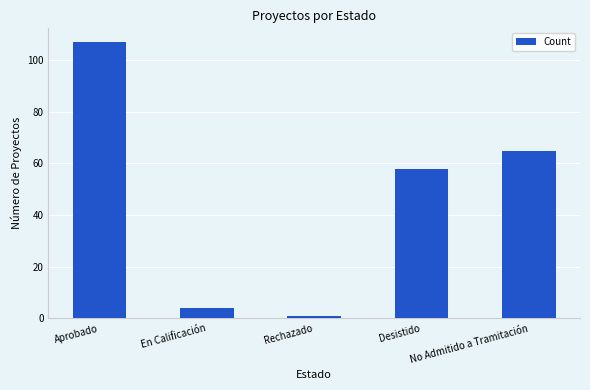

The value at Desistido is 16. True or false?

False